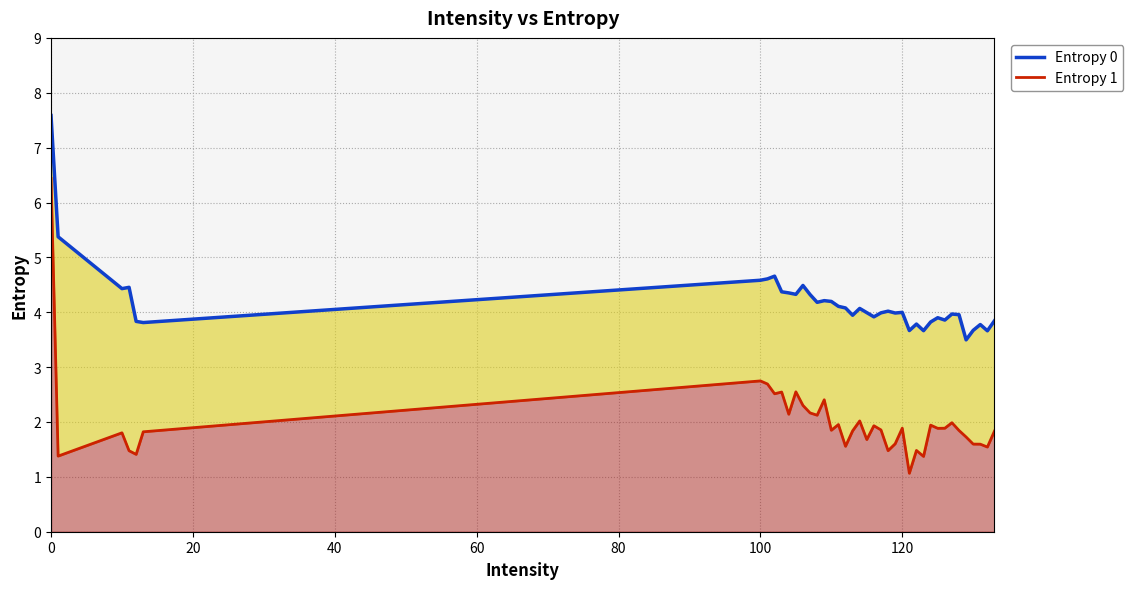

Does the chart display data point markers on the line(s)?

No